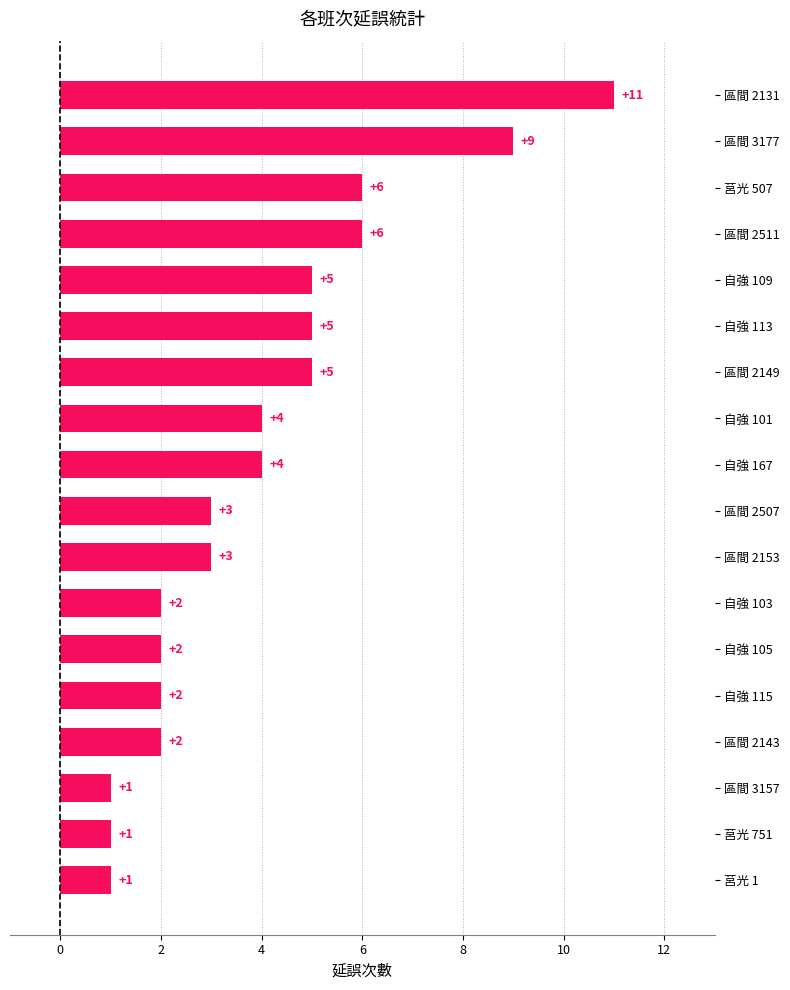

Is it true that the value at 區間 2507 is 1?

False